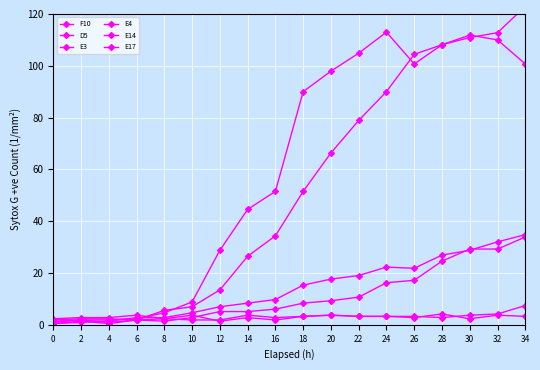

Between 10 and 18, which is larger?

10